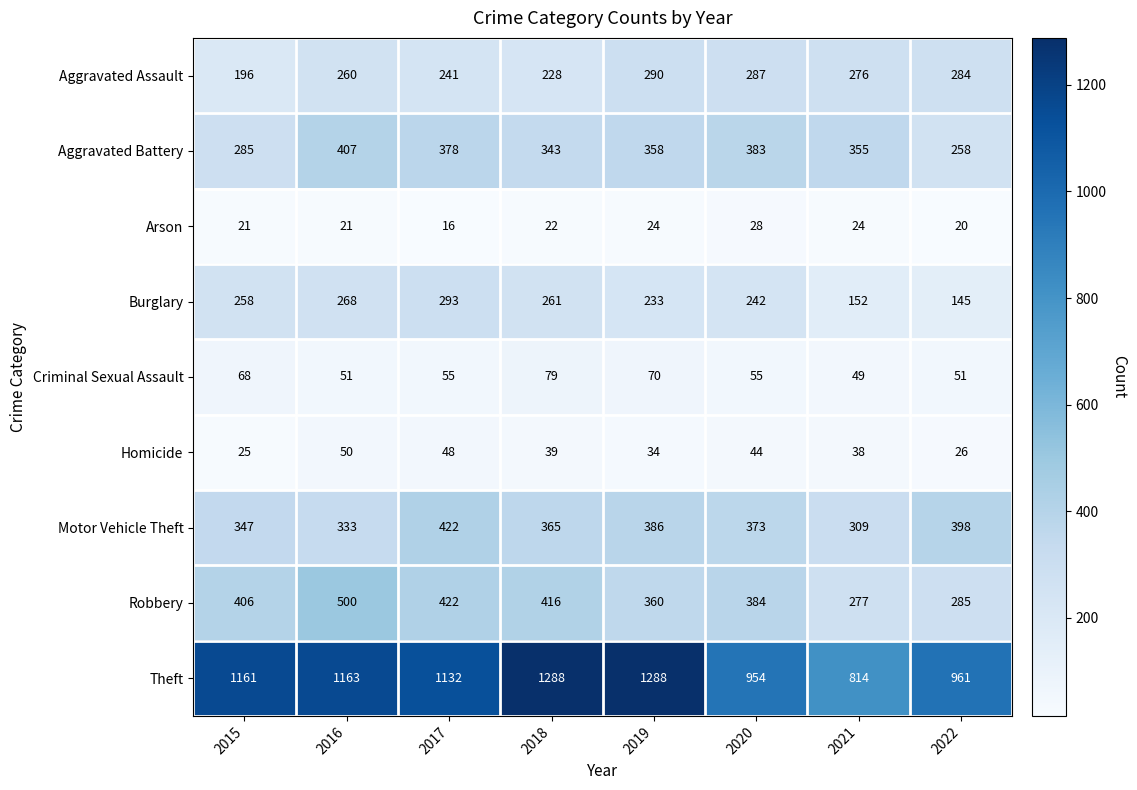

At which category is the sum across all series the highest?

2016